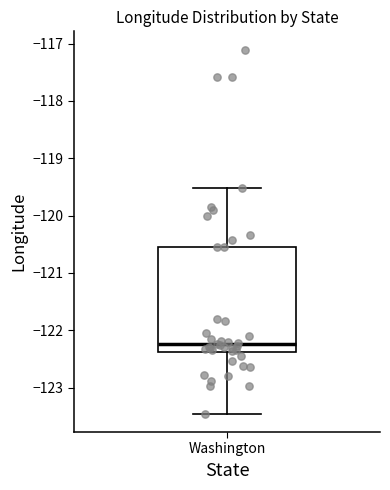

Transcribe this box plot: give where the median line is, the range the box spans, and where the two whiskers end, as read against the y-axis. The values are not printed on the chart, so give them approximately, as read against the axis.

median -122.2, box -122.4 to -120.5, whiskers -123.5 to -119.5